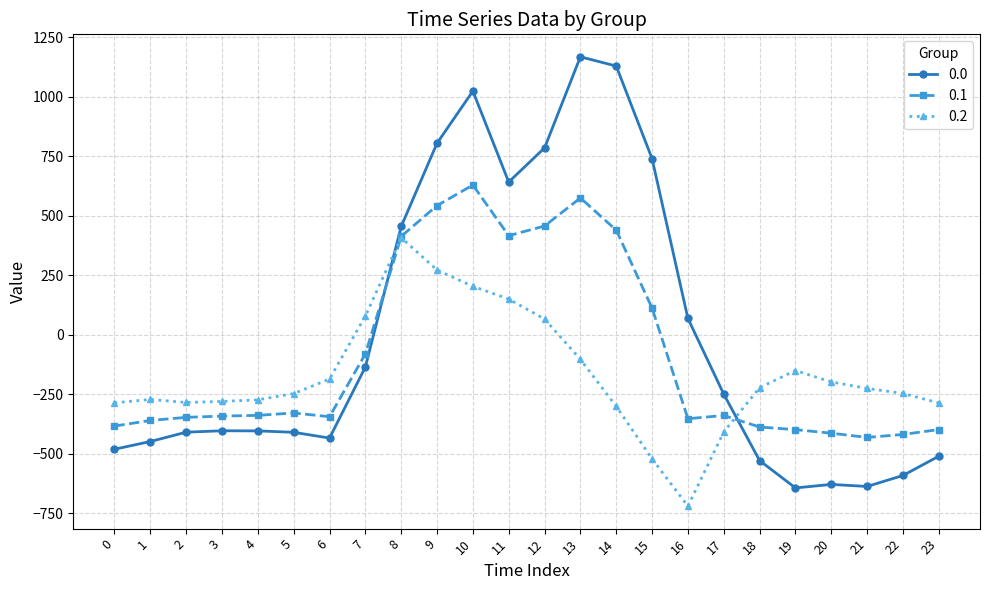

At which category is the sum across all series the highest?

10